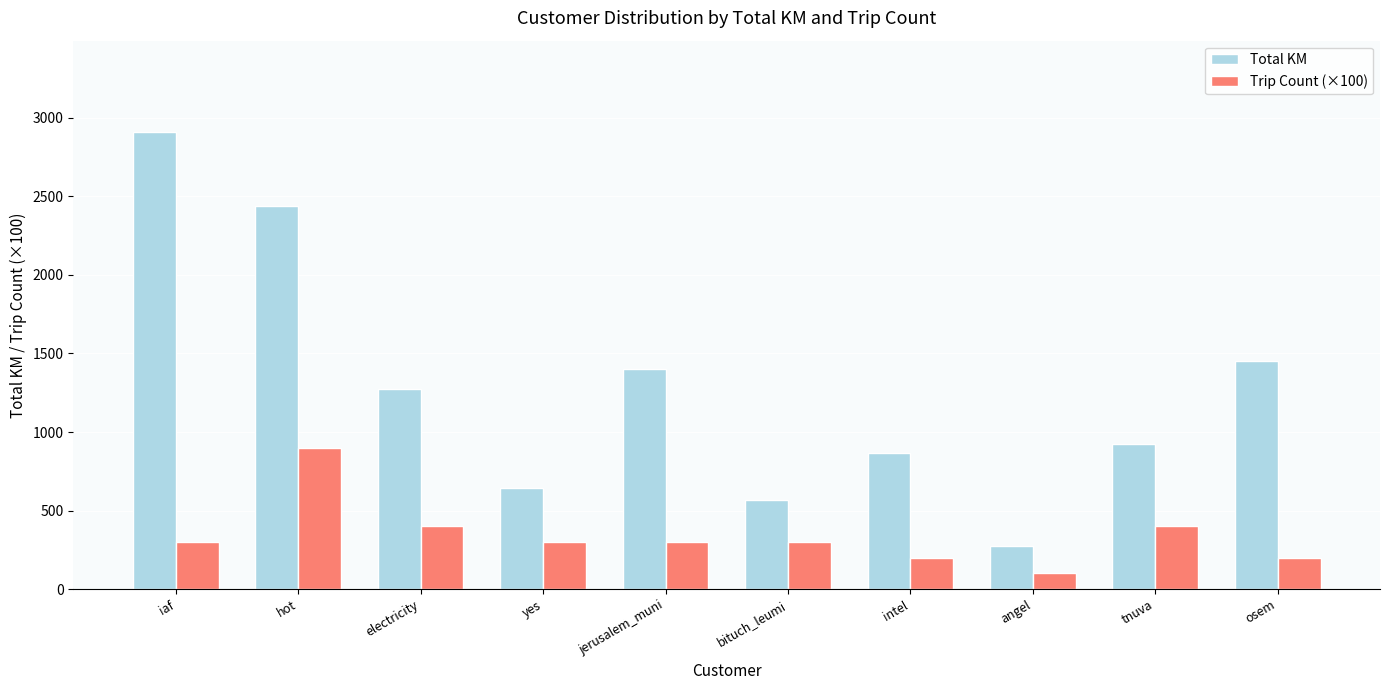

What is the sum of the Total KM values at iaf and intel?

3773.4